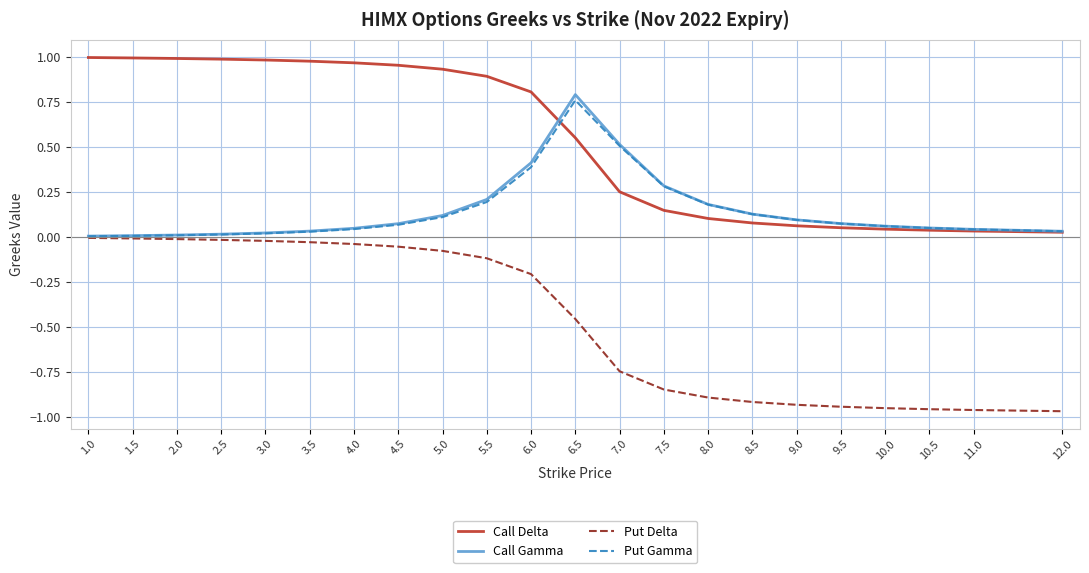

At which label does Put Gamma reach its peak?

6.5